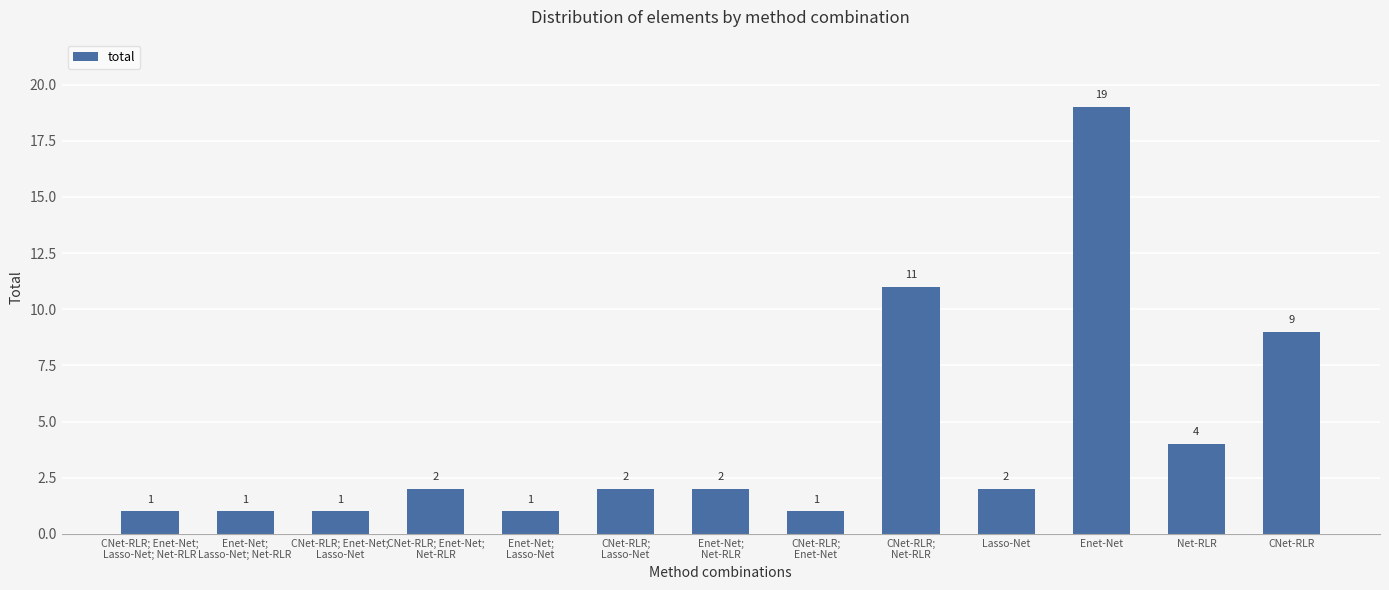

Which has a higher value, CNet-RLR;
Lasso-Net or CNet-RLR; Enet-Net;
Lasso-Net; Net-RLR?

CNet-RLR;
Lasso-Net